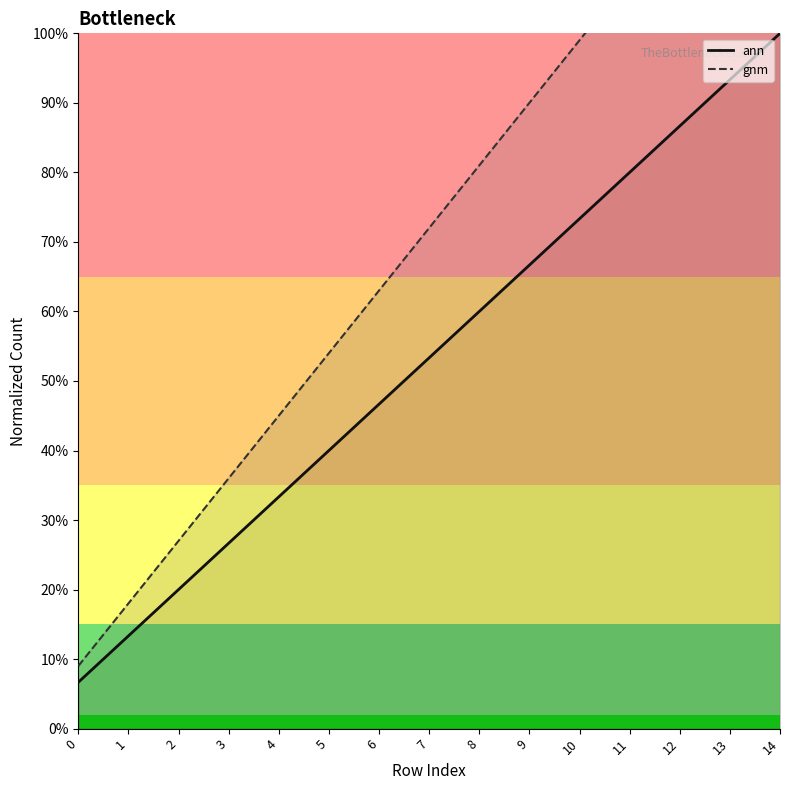

How many lines are shown in the chart?

2